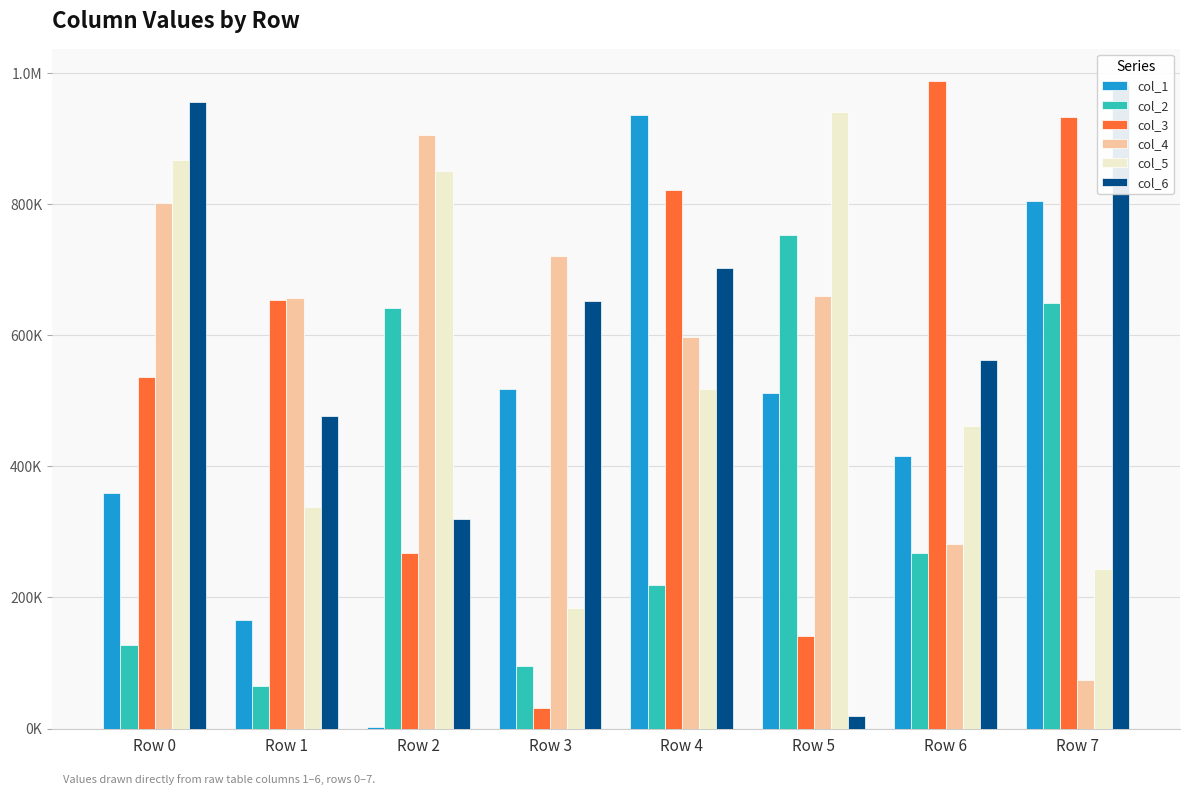

True or false: col_5 has a value of 524092 at Row 5.

False